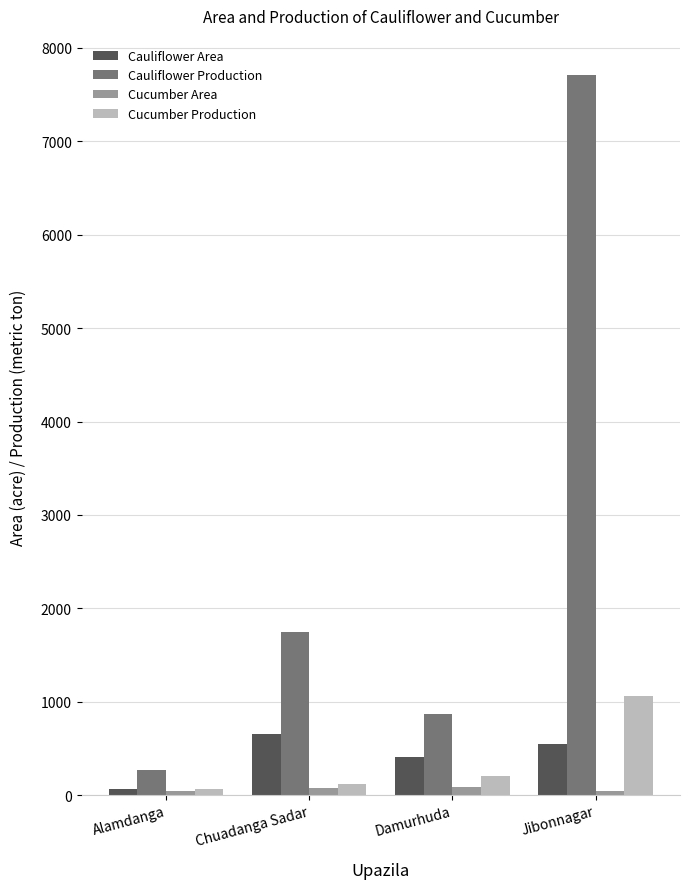

What is the value of the Cucumber Production bar at the 2nd from the left?

120